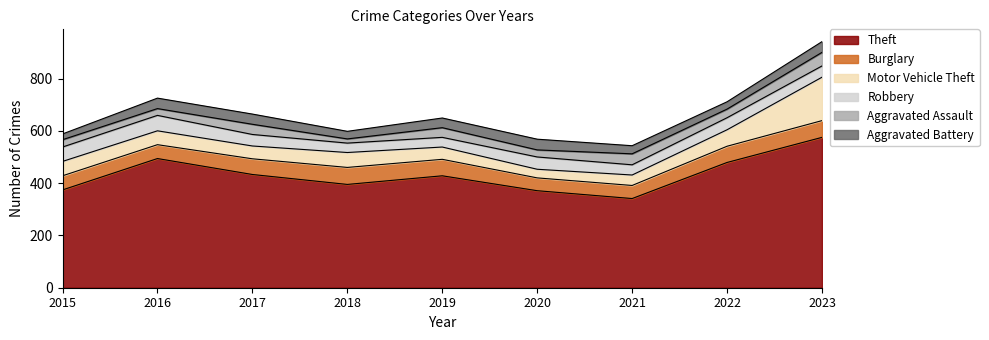

The Burglary series shows 42 at 2018. True or false?

False